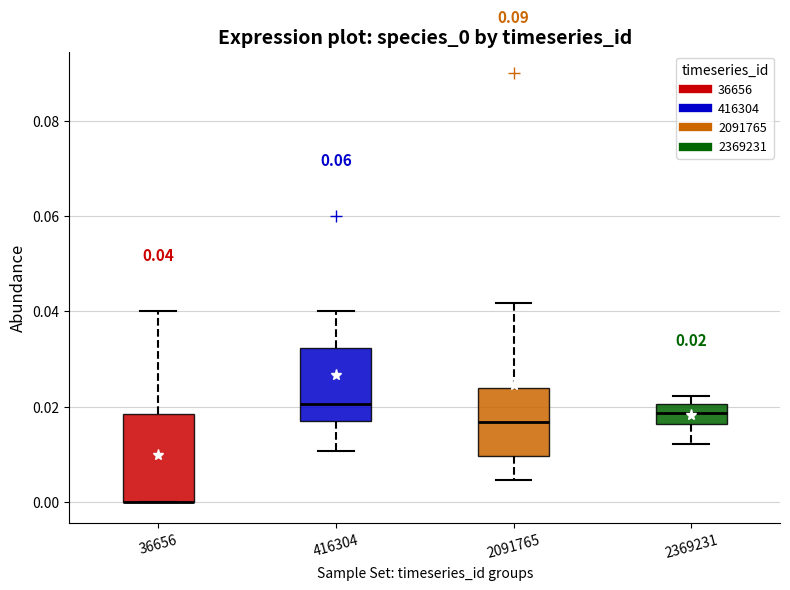

Comparing the boxes themselves (not the whiskers), which one is the tallest?

36656